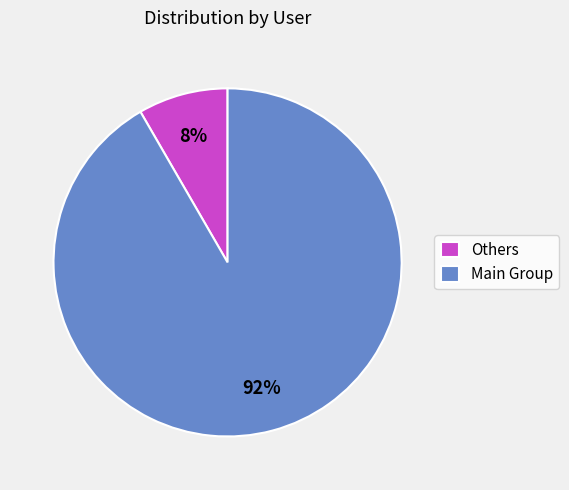

Do Main Group and Others together represent more than half of the pie?

Yes